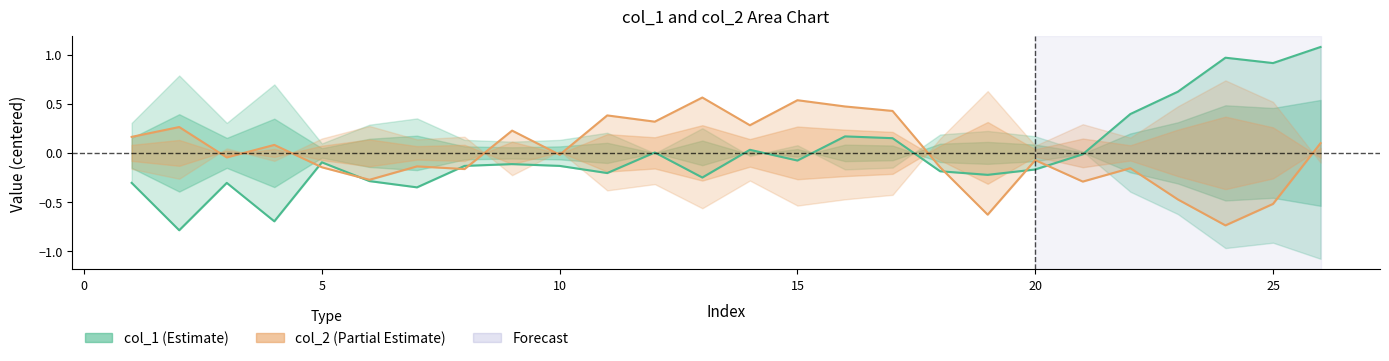

How many negative values does the col_2 series have?

14